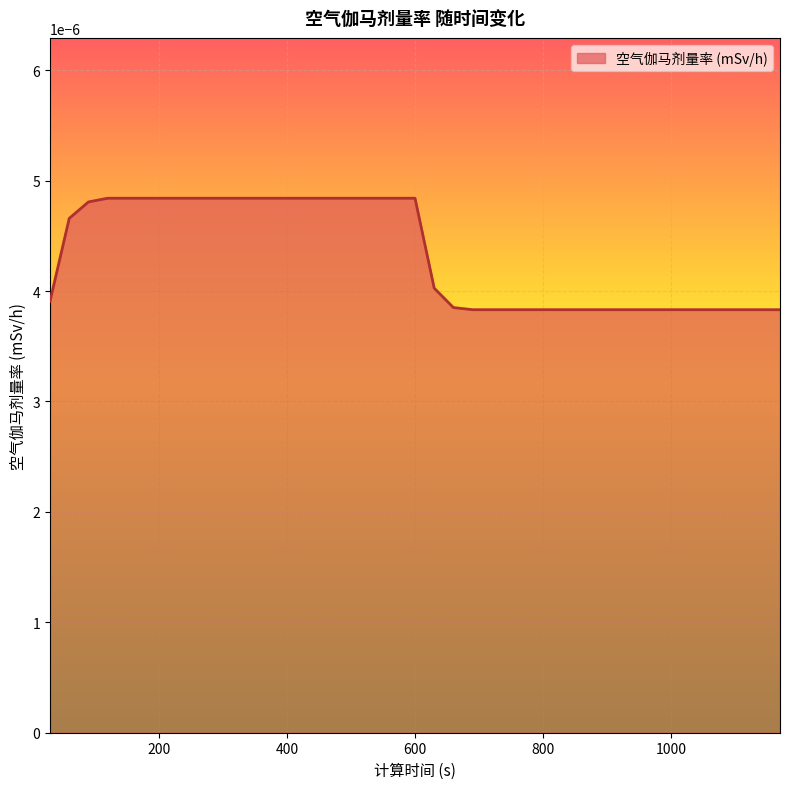

Rank the categories by value from lowest to highest.

690, 720, 750, 780, 810, 840, 870, 900, 930, 960, 990, 1020, 1050, 1080, 1110, 1140, 1170, 660, 30, 630, 60, 90, 120, 150, 180, 210, 240, 270, 300, 330, 360, 390, 420, 450, 480, 510, 540, 570, 600